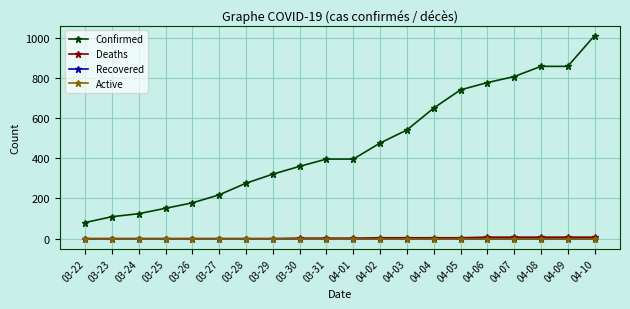

True or false: Deaths and Active cross at least once.

False